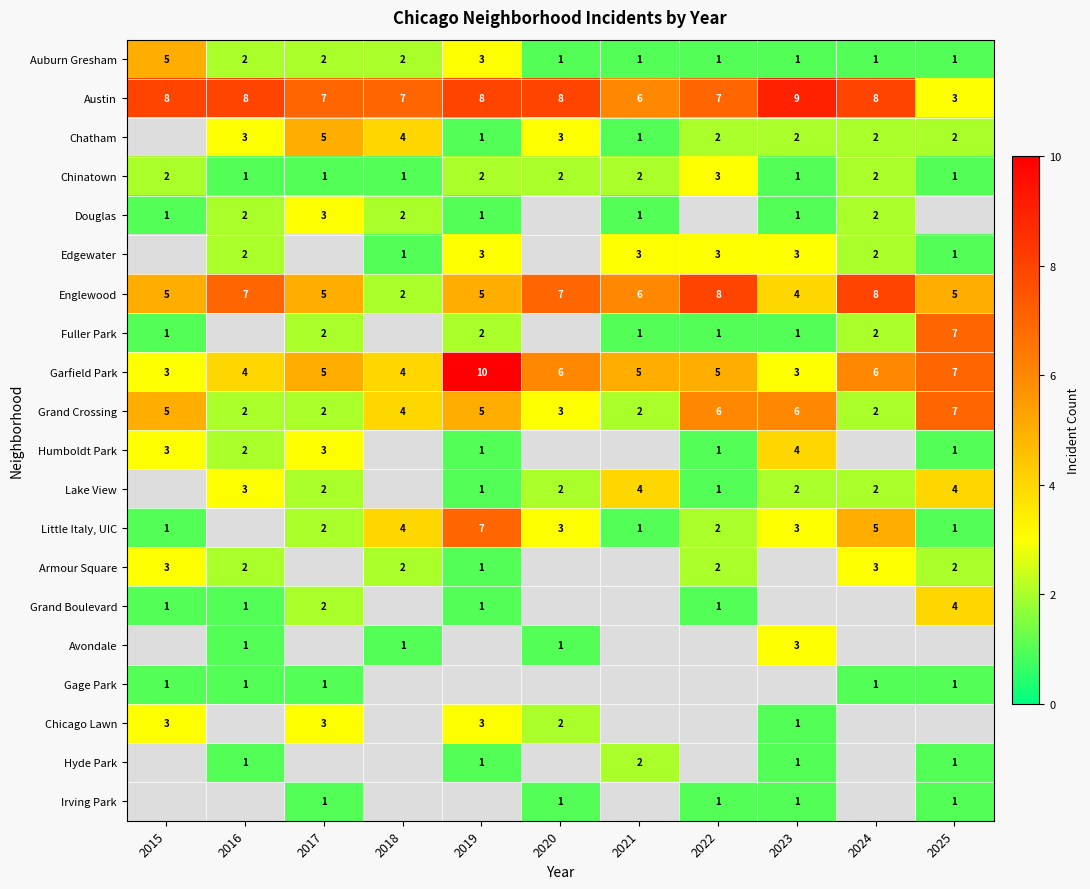

How many Austin values are between 7 and 8?

8